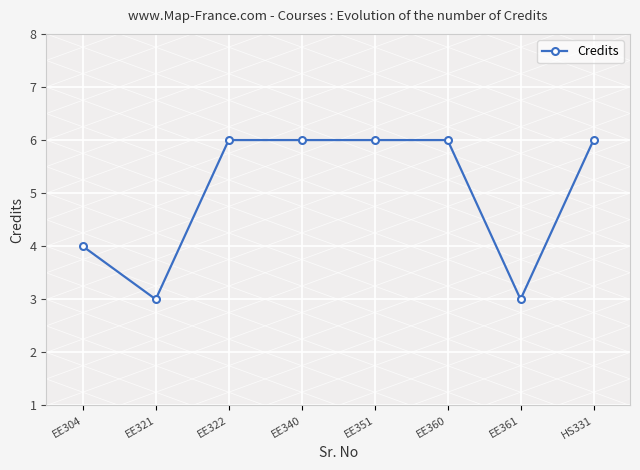

Does the chart display data point markers on the line(s)?

Yes